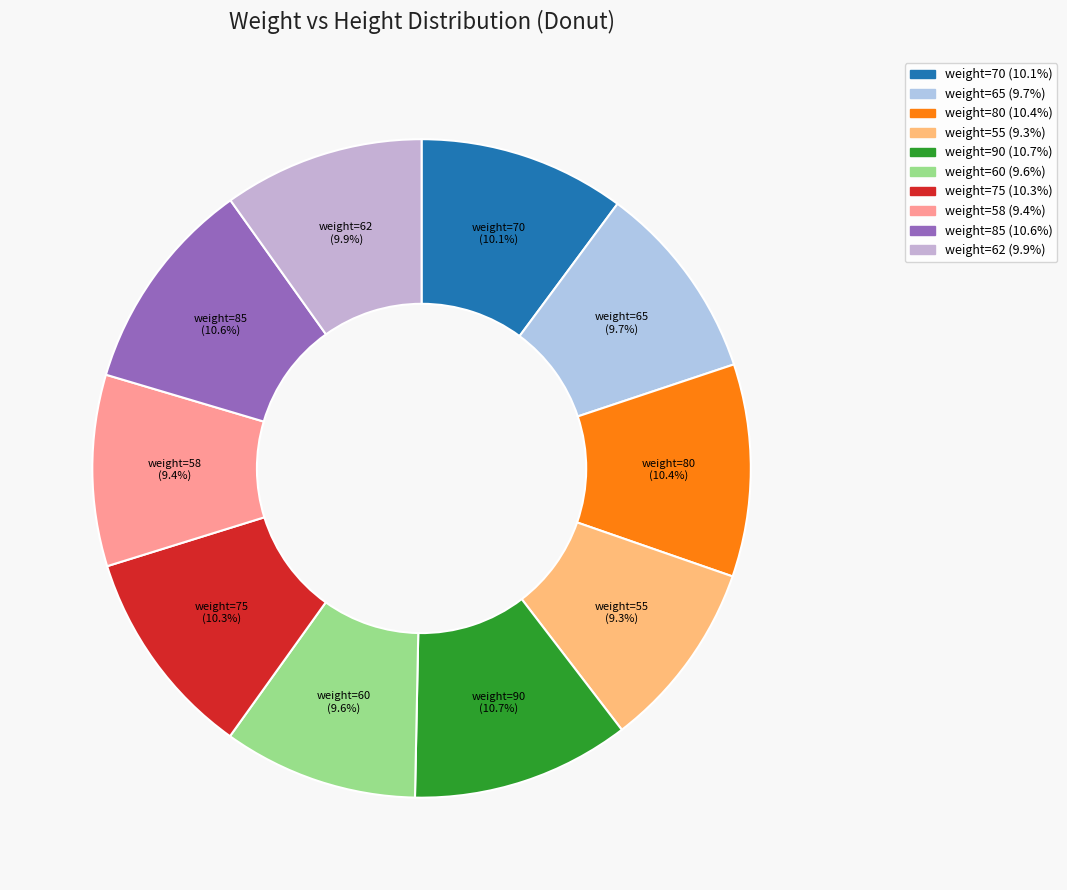

Is the sum of weight=65 and weight=75 greater than half?

No